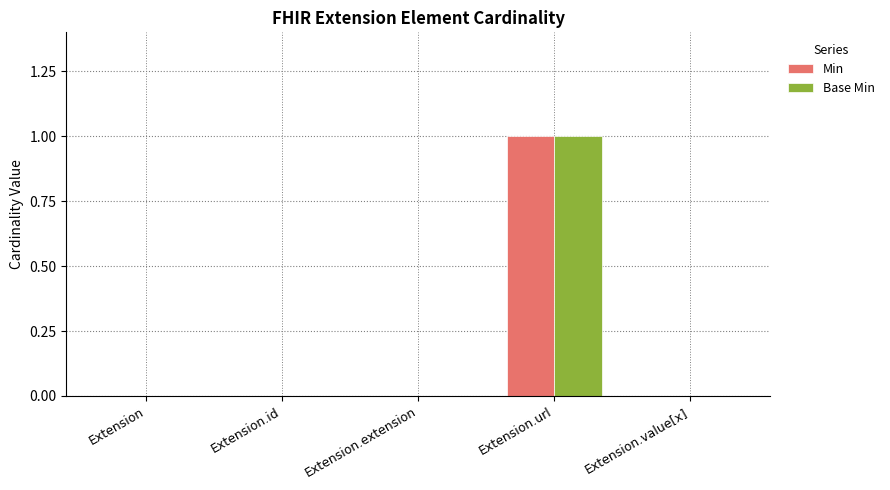

At which label does Min reach its peak?

Extension.url